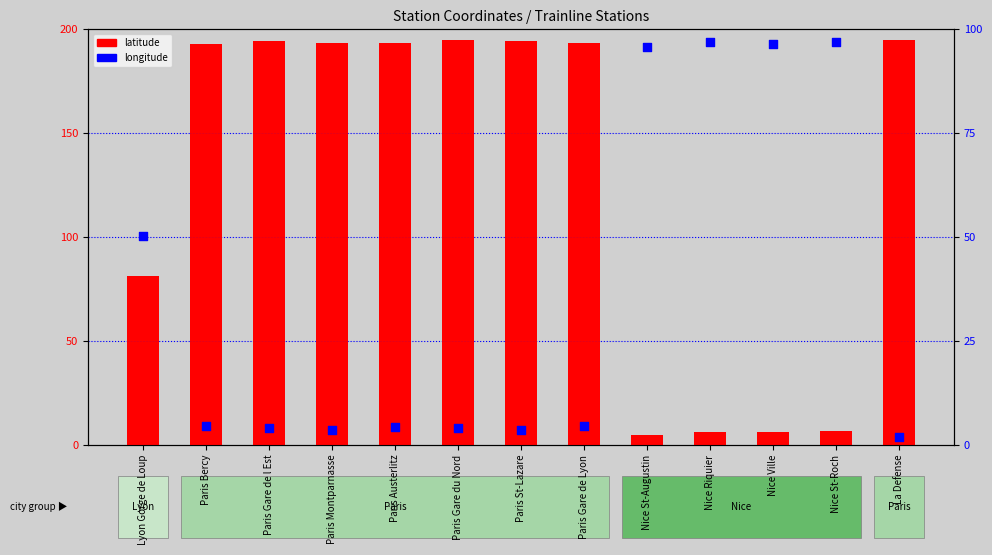

At how many categories does at least one series exceed 30?

13